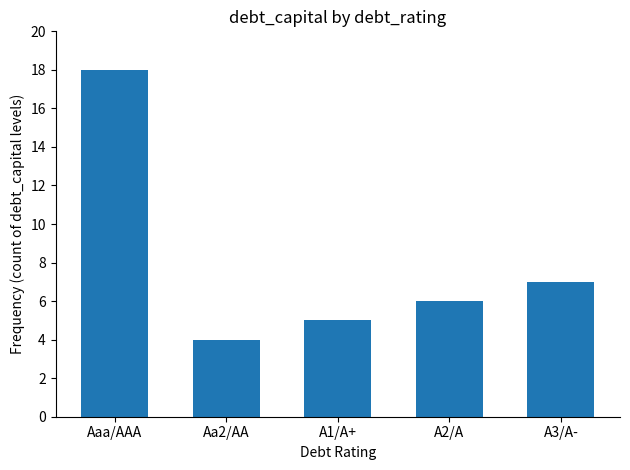

What is the smallest value displayed?

4